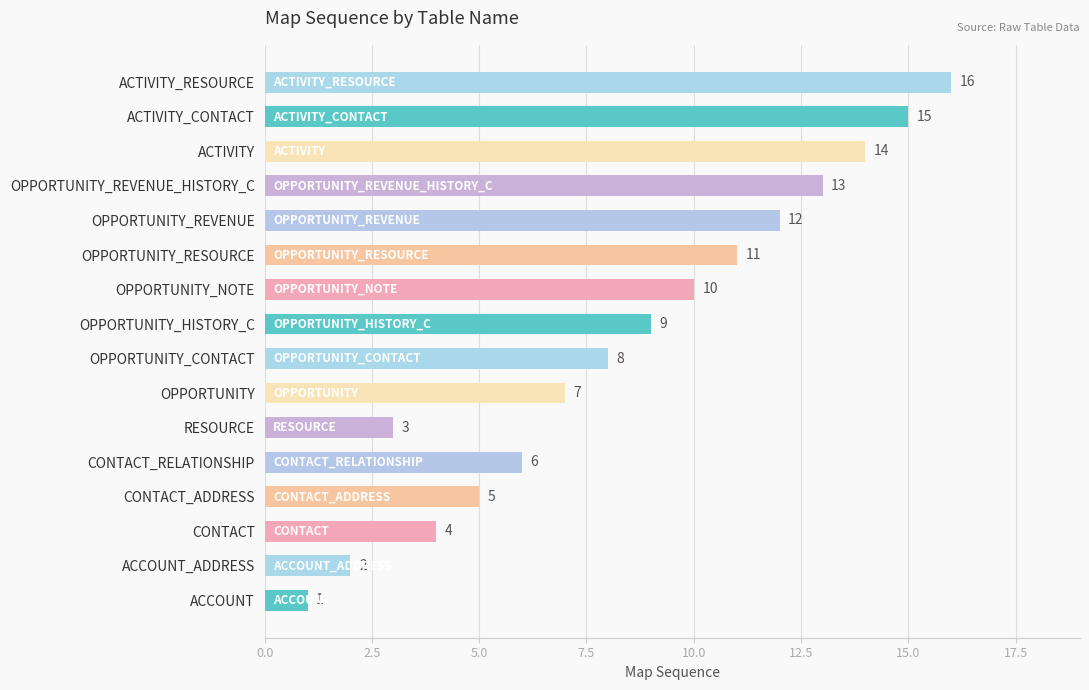

What is the approximate value at OPPORTUNITY?

7